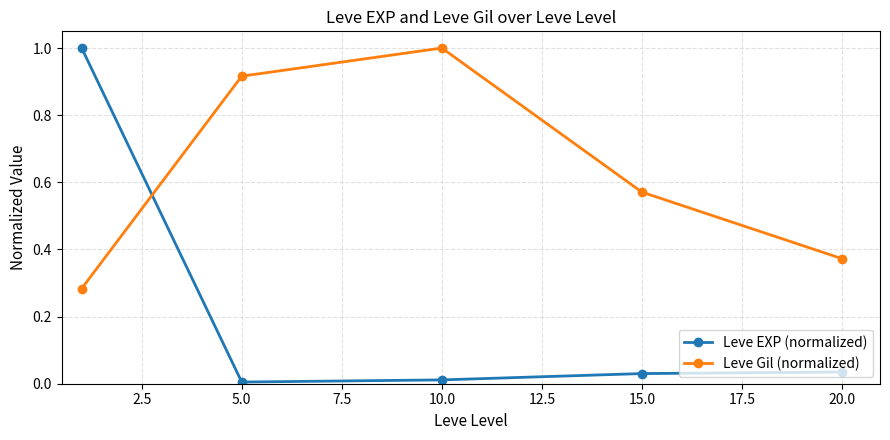

List the series in order of their overall mean, lowest first.

Leve EXP (normalized), Leve Gil (normalized)